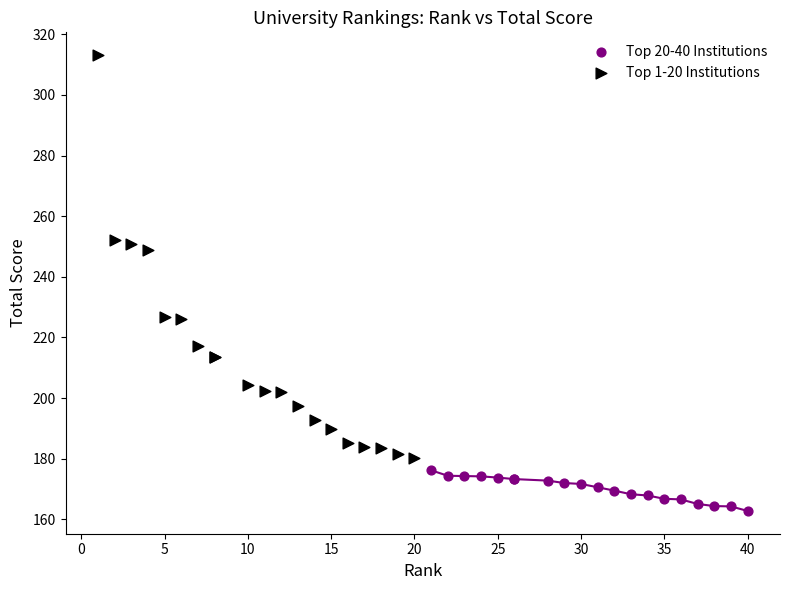

Which series reaches the maximum Y coordinate?

Top 1-20 Institutions